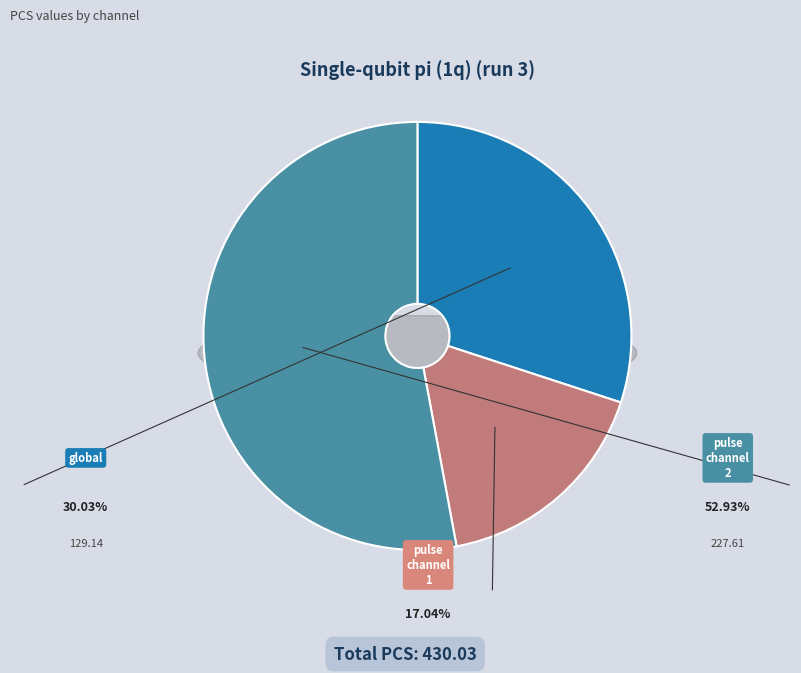

How many slices are in this pie chart?

3